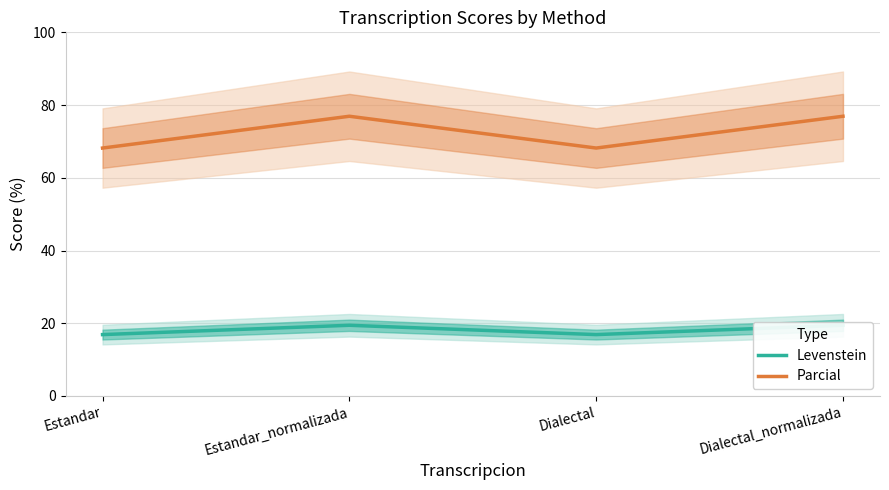

Which series has the largest range (max minus min)?

Parcial